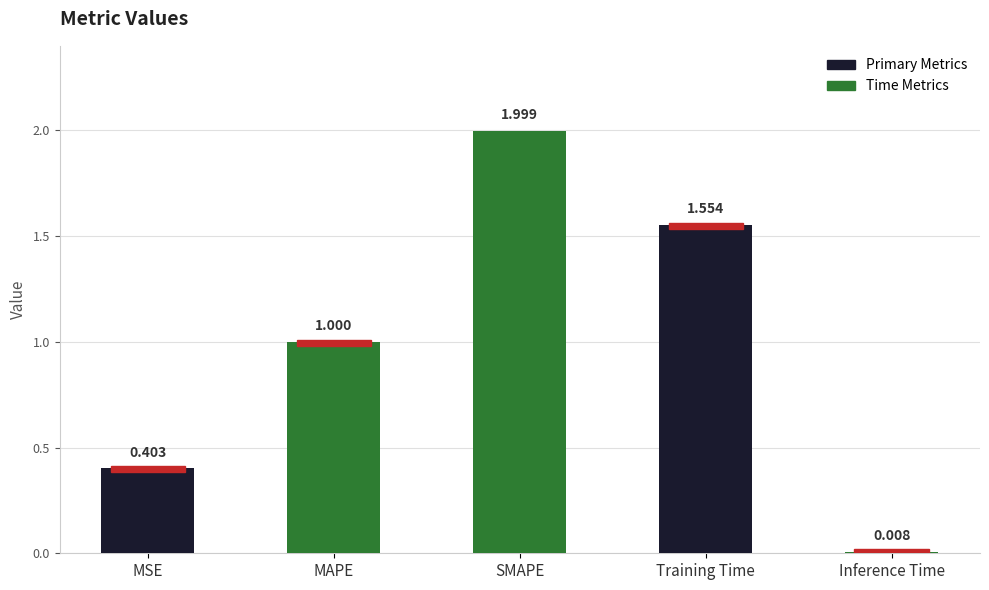

Between Training Time and SMAPE, which is larger?

SMAPE